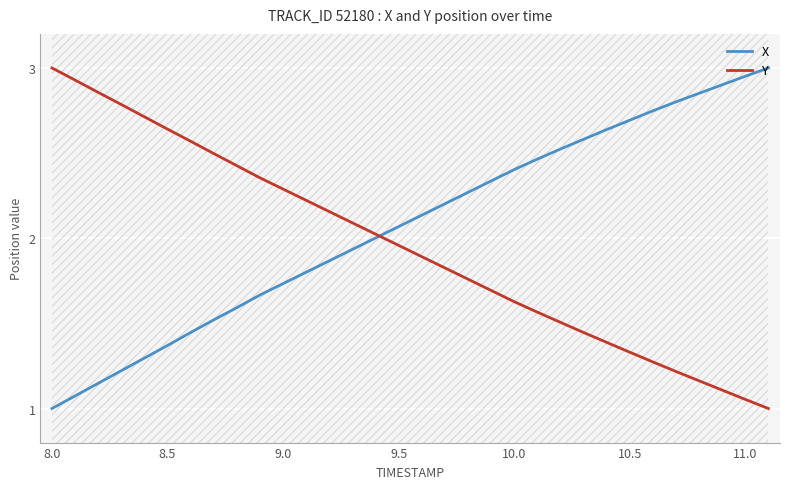

True or false: Y has a value of 0.4 at 11.0.

False